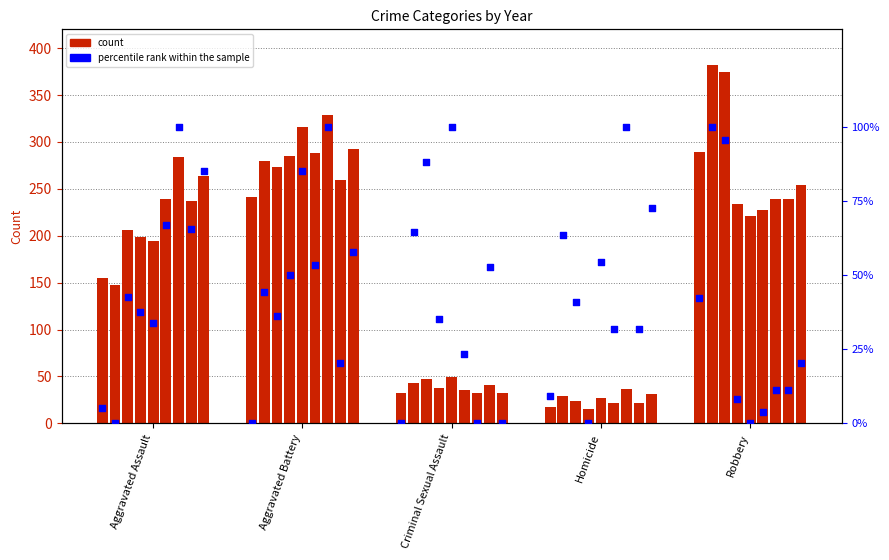

Between Criminal Sexual Assault and Robbery, which is larger?

Robbery